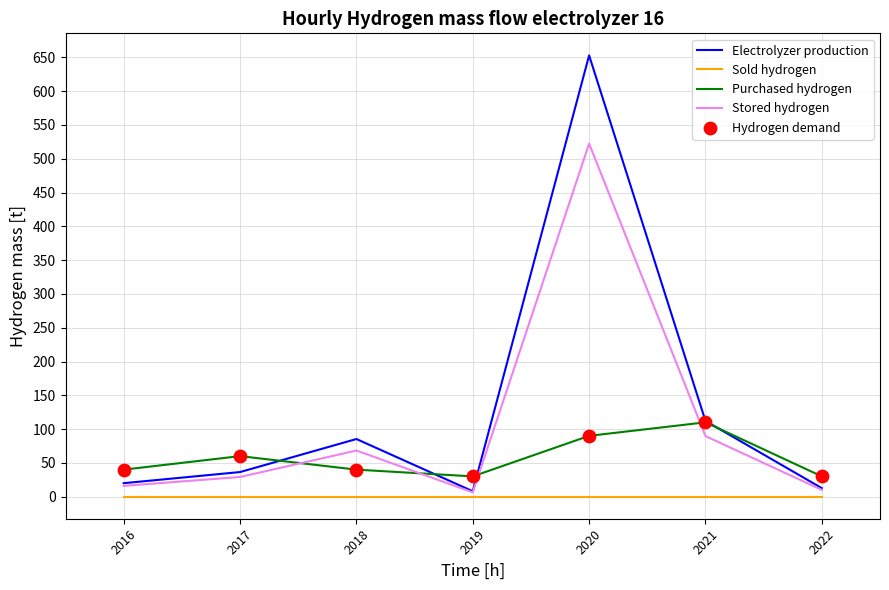

What is the difference between the highest and lowest values at 2018?

85.3